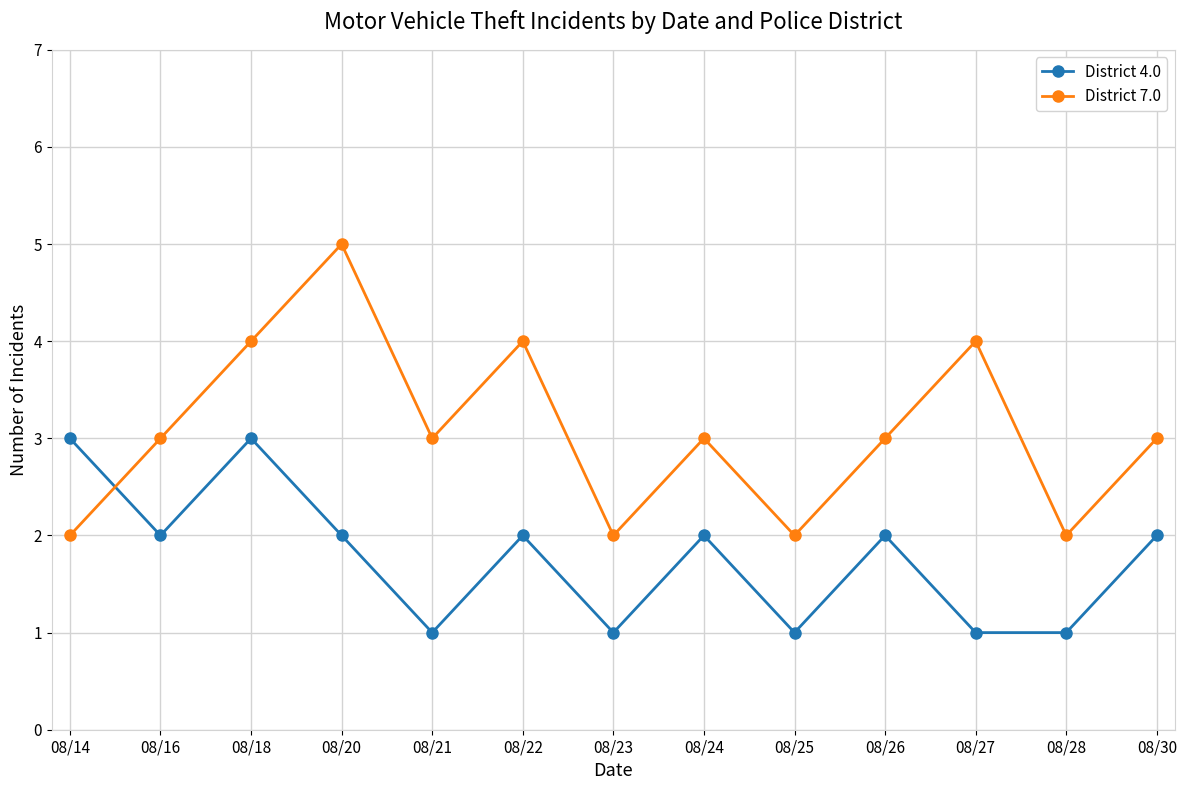

The District 4.0 series shows 2 at 08/22. True or false?

True